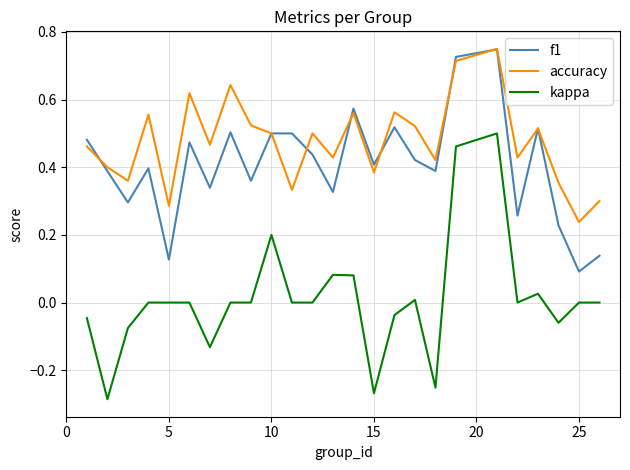

Which series has the largest total across all categories?

accuracy